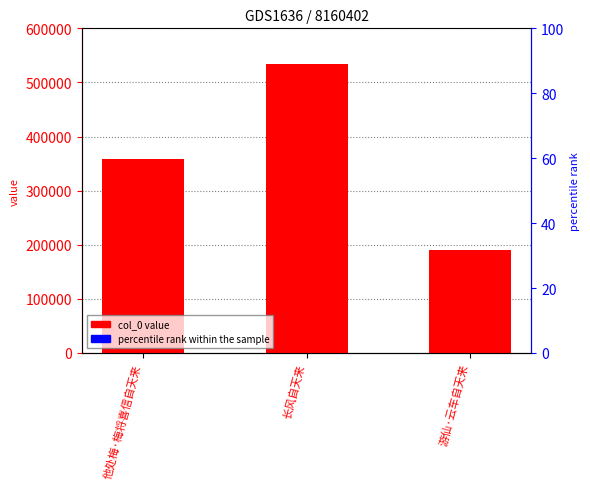

Between 他处梅·梅将喜信自天来 and 游仙·云车自天来, which is larger?

他处梅·梅将喜信自天来